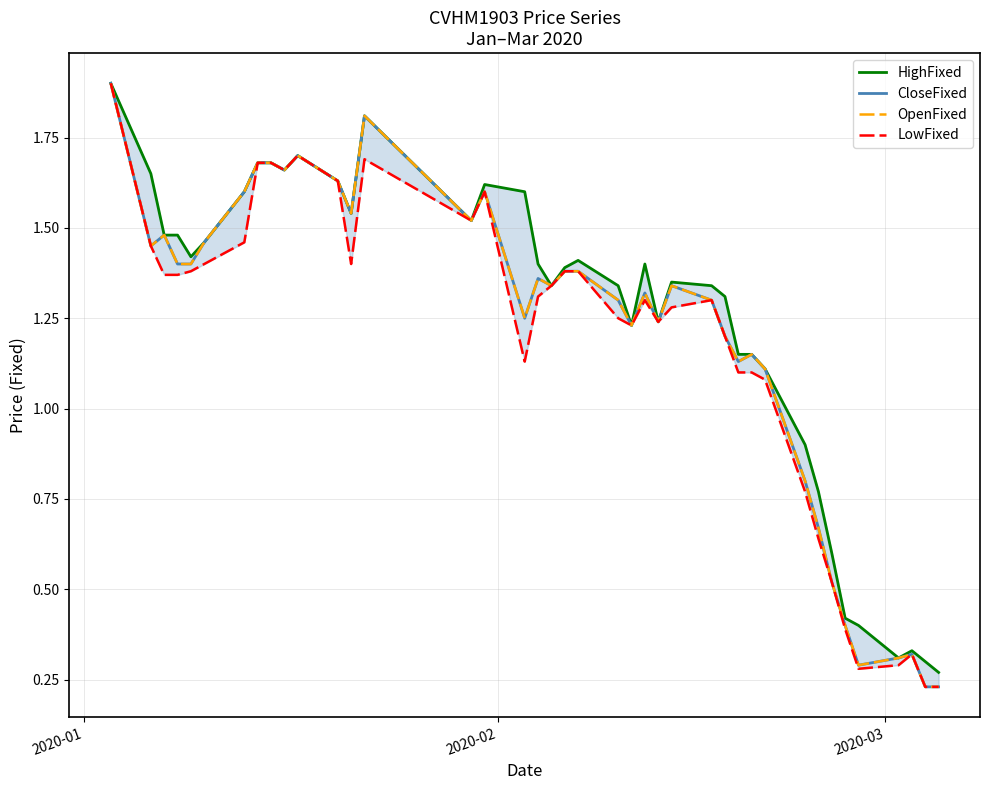

At how many categories does at least one series exceed 1?

31